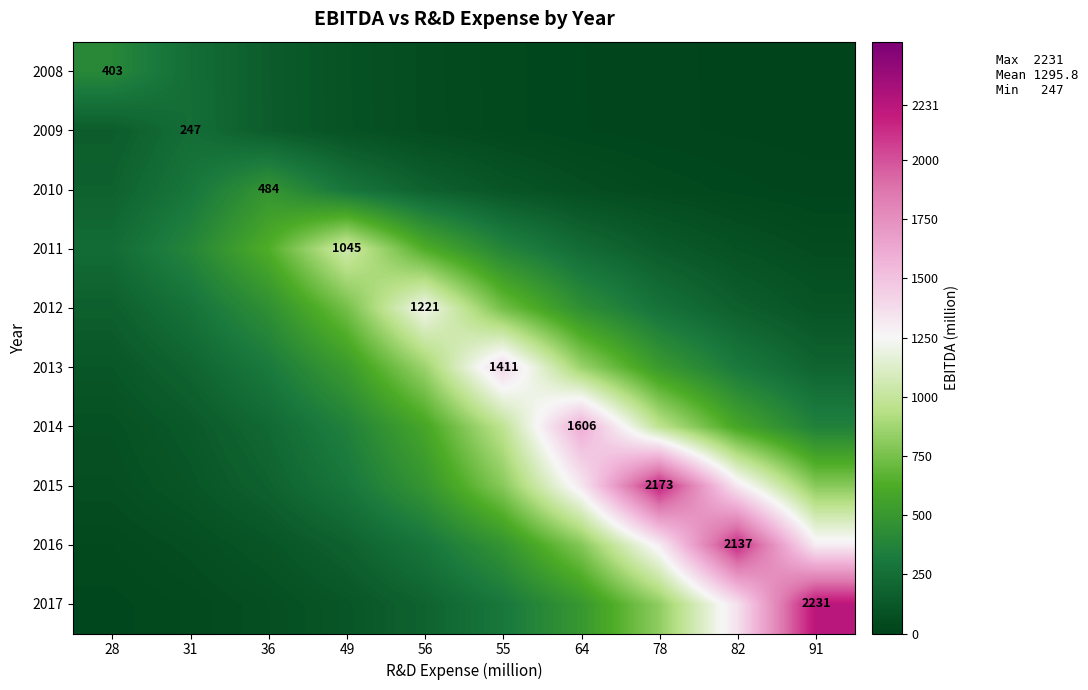

The value of 2008 at 64 is 29.5. True or false?

False